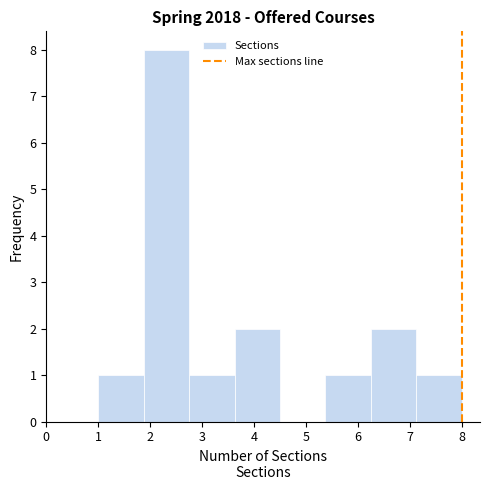

Which range on the x-axis has the tallest bar?

1.9 to 2.8